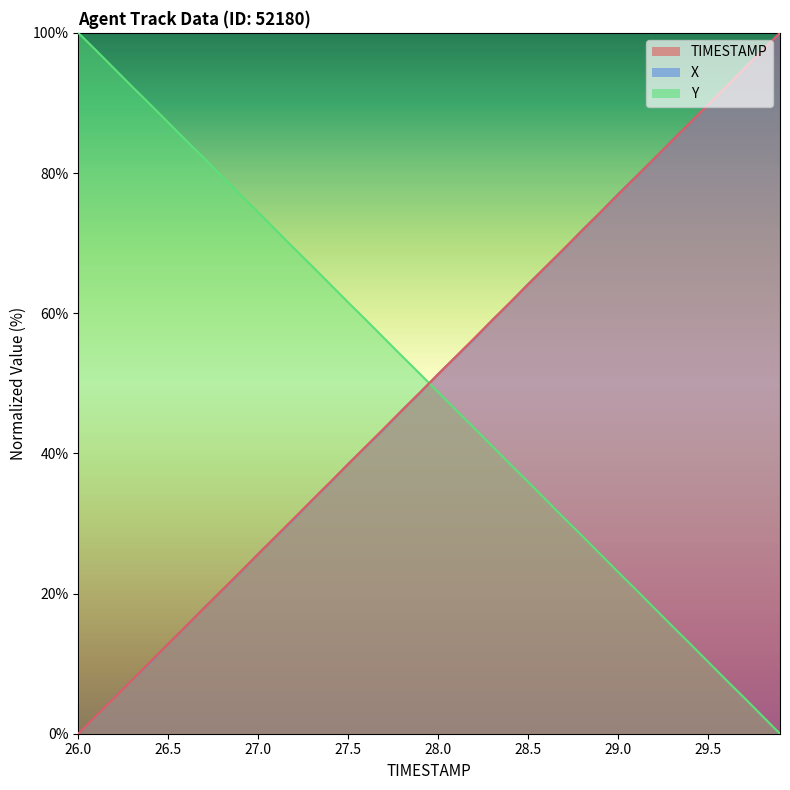

What are all the series names shown in the legend?

TIMESTAMP, X, Y